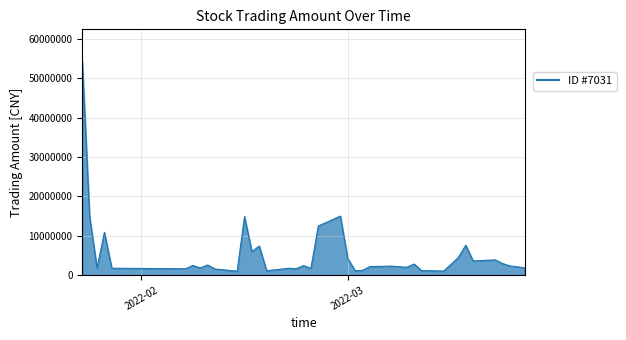

What is the maximum value shown in the chart?

54283278